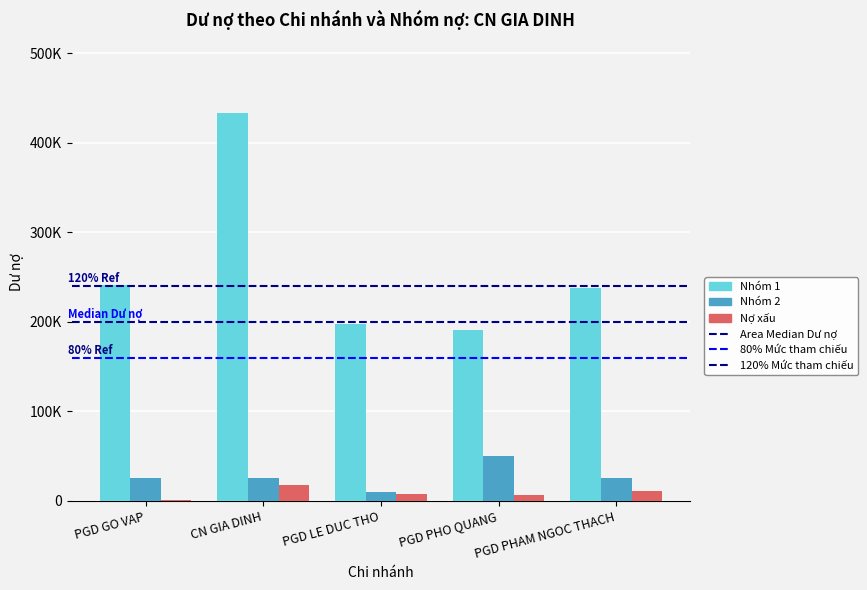

At which category does the chart reach its peak across all series?

CN GIA DINH